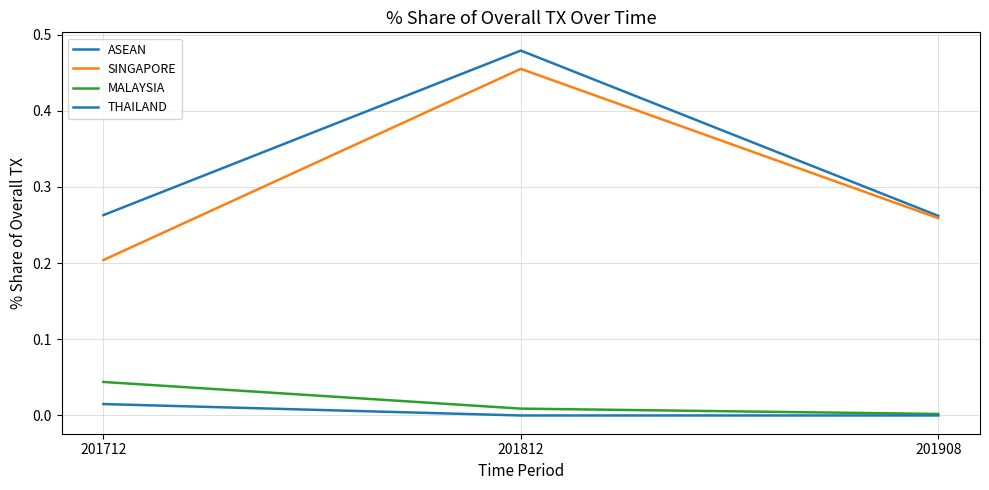

Is this an area chart (filled region under the line)?

No